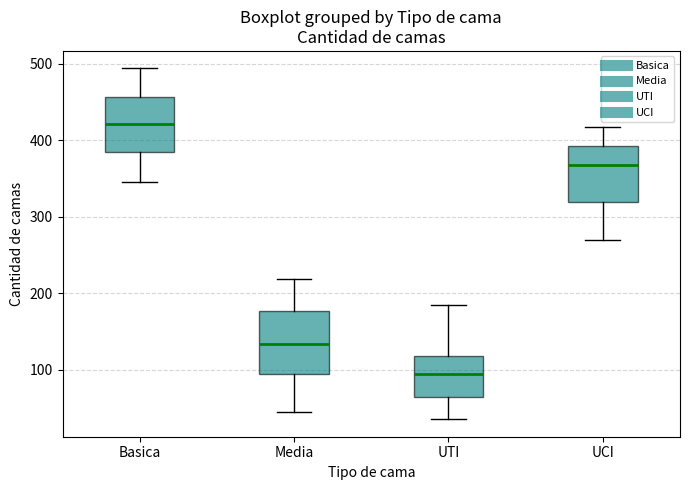

Reading left to right, transcribe this box plot: for each box, give where its median line is, the range the box spans, and where its two whiskers end, as read against the y-axis. The values are not printed on the chart, so give them approximately, as read against the axis.

Basica: median 420, box 380 to 460, whiskers 350 to 490
Media: median 130, box 90 to 180, whiskers 50 to 220
UTI: median 90, box 60 to 120, whiskers 40 to 180
UCI: median 370, box 320 to 390, whiskers 270 to 420